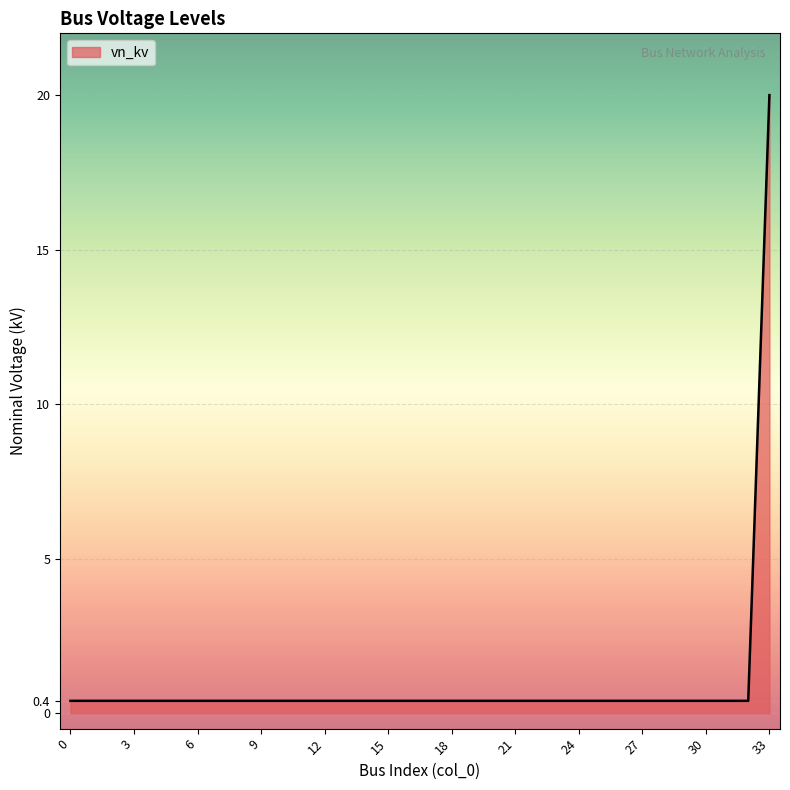

What is the greatest value displayed?

20.0